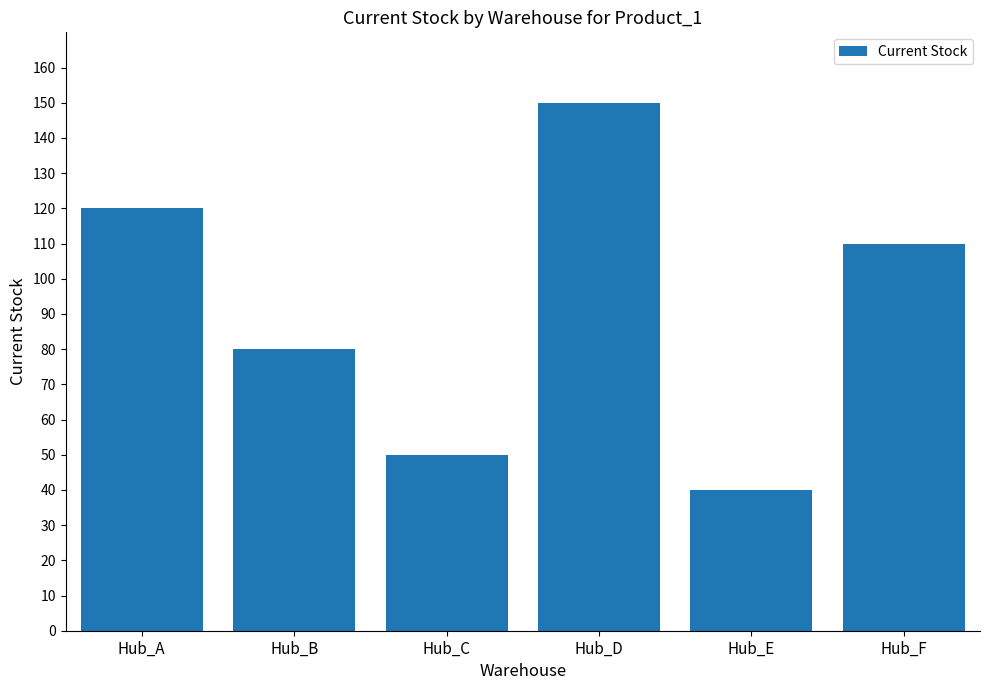

What is the sum of the values at Hub_C and Hub_D?

200